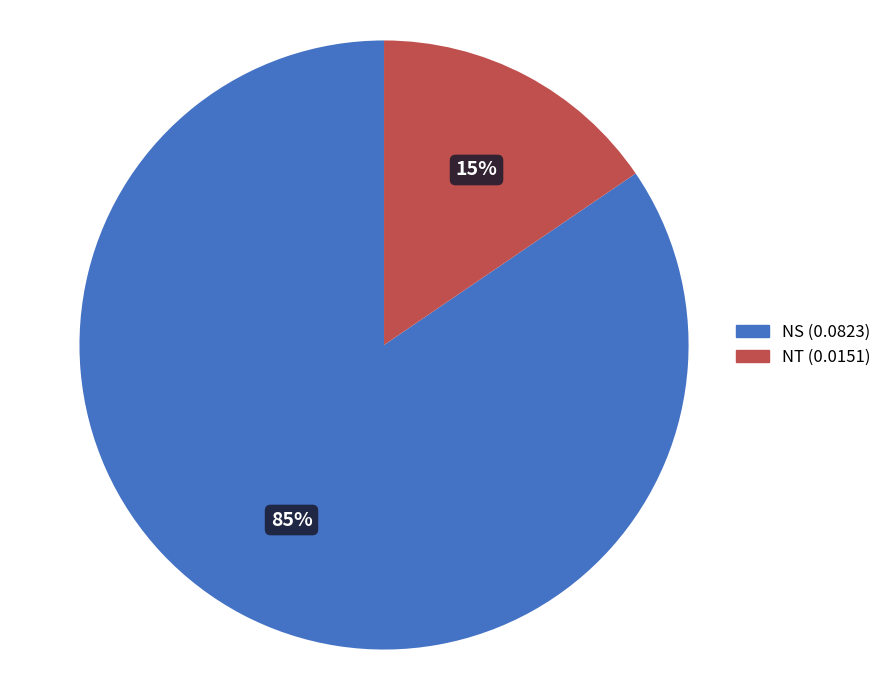

Is there a majority slice in this chart?

Yes